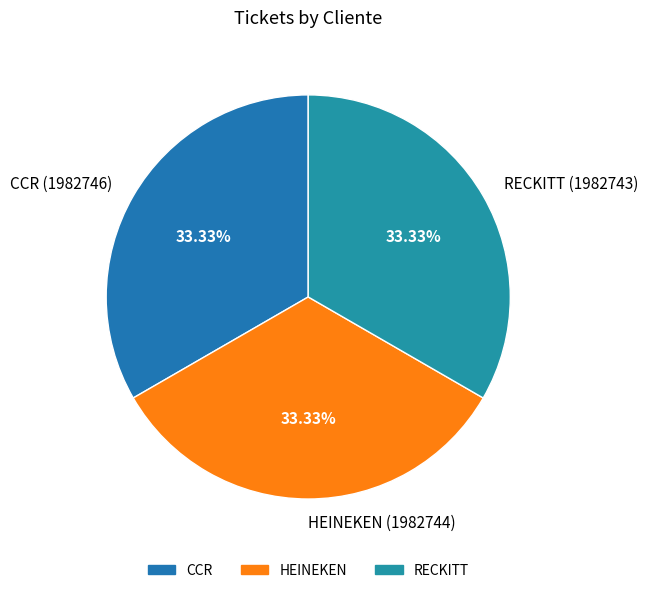

The CCR slice represents 45% of the pie. True or false?

False